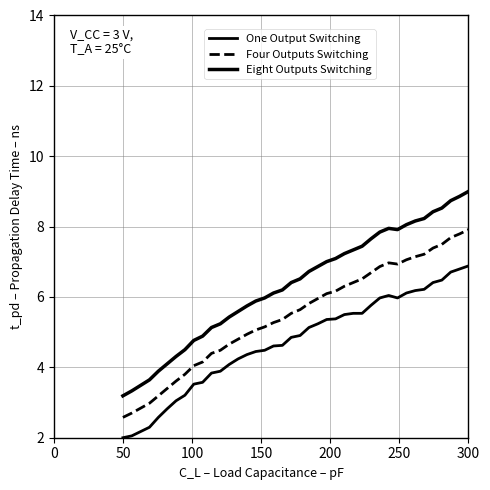

True or false: Eight Outputs Switching and One Output Switching cross at least once.

False